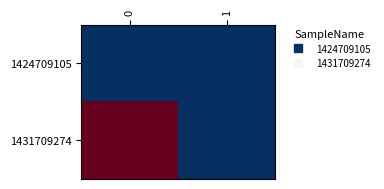

How many series are shown in this chart?

2